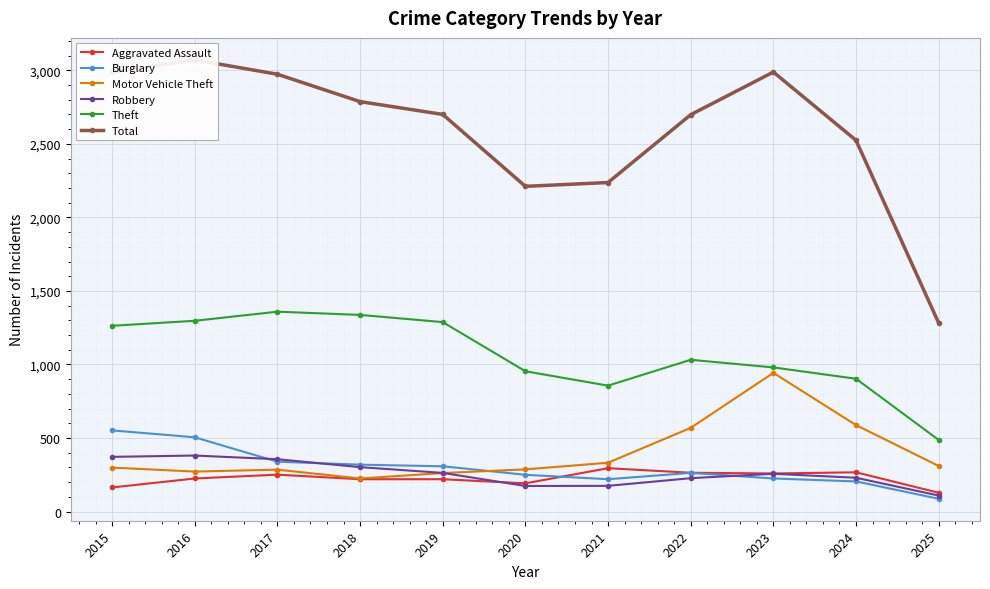

What is the difference between the maximum and minimum values in the Total series?

1789